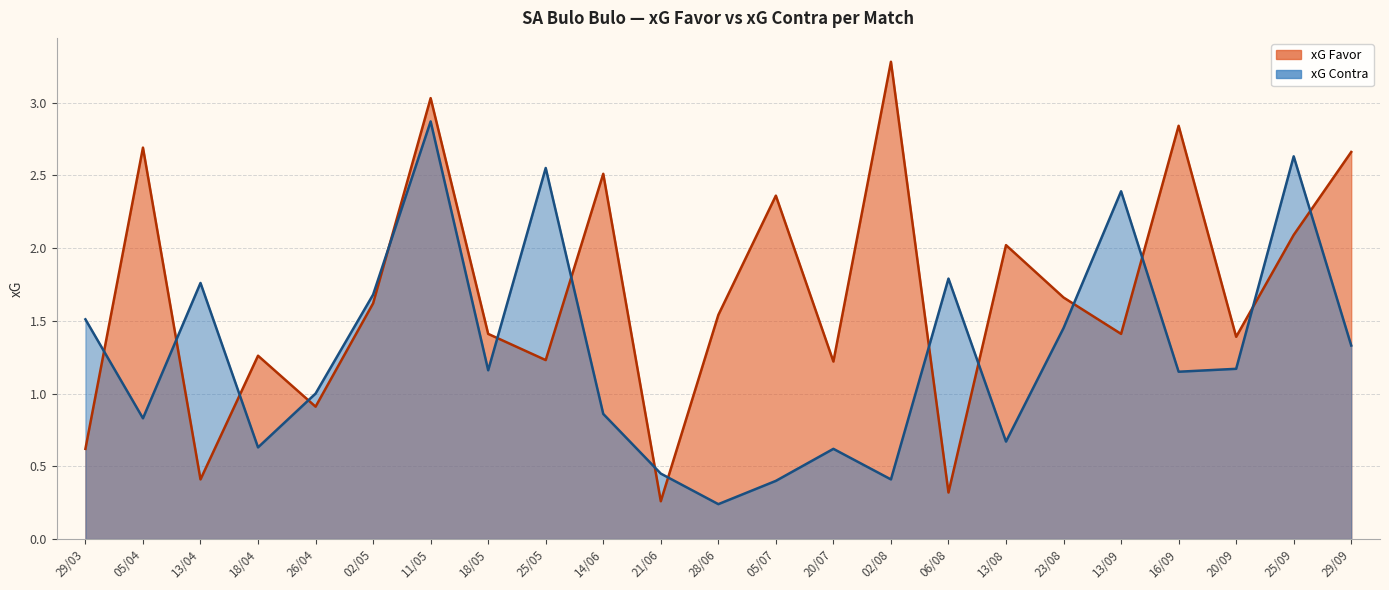

Is the value of xG Contra at 18/04 greater than the value of xG Favor at 05/07?

No